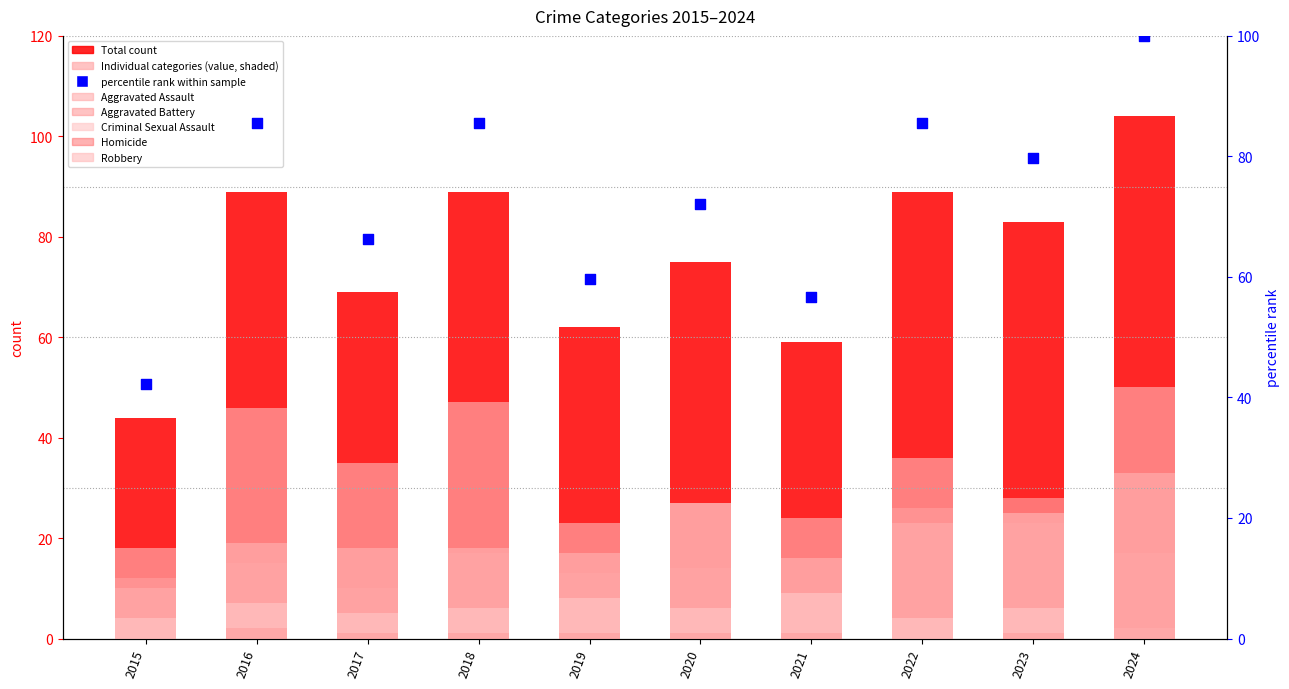

What are all the series names shown in the legend?

Aggravated Assault, Aggravated Battery, Criminal Sexual Assault, Homicide, Robbery